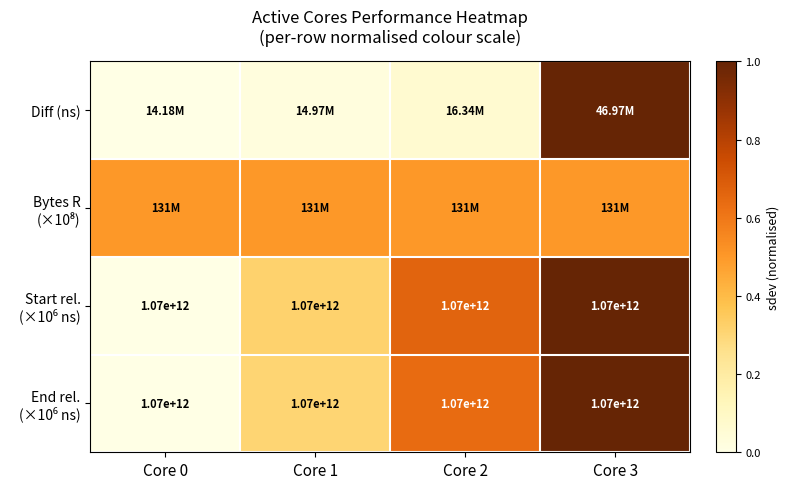

What is the sum of the Start rel. (×10⁶ ns) values at Core 1 and Core 0?

0.3